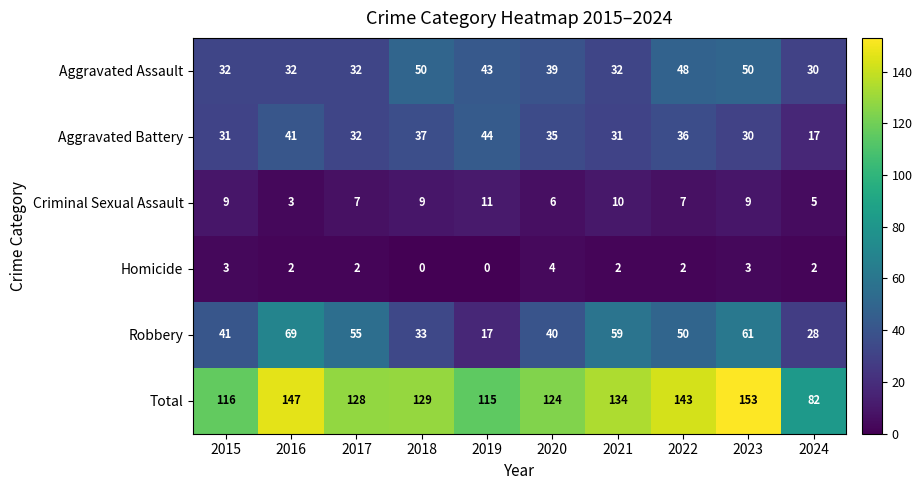

At which category is the sum across all series the highest?

2023